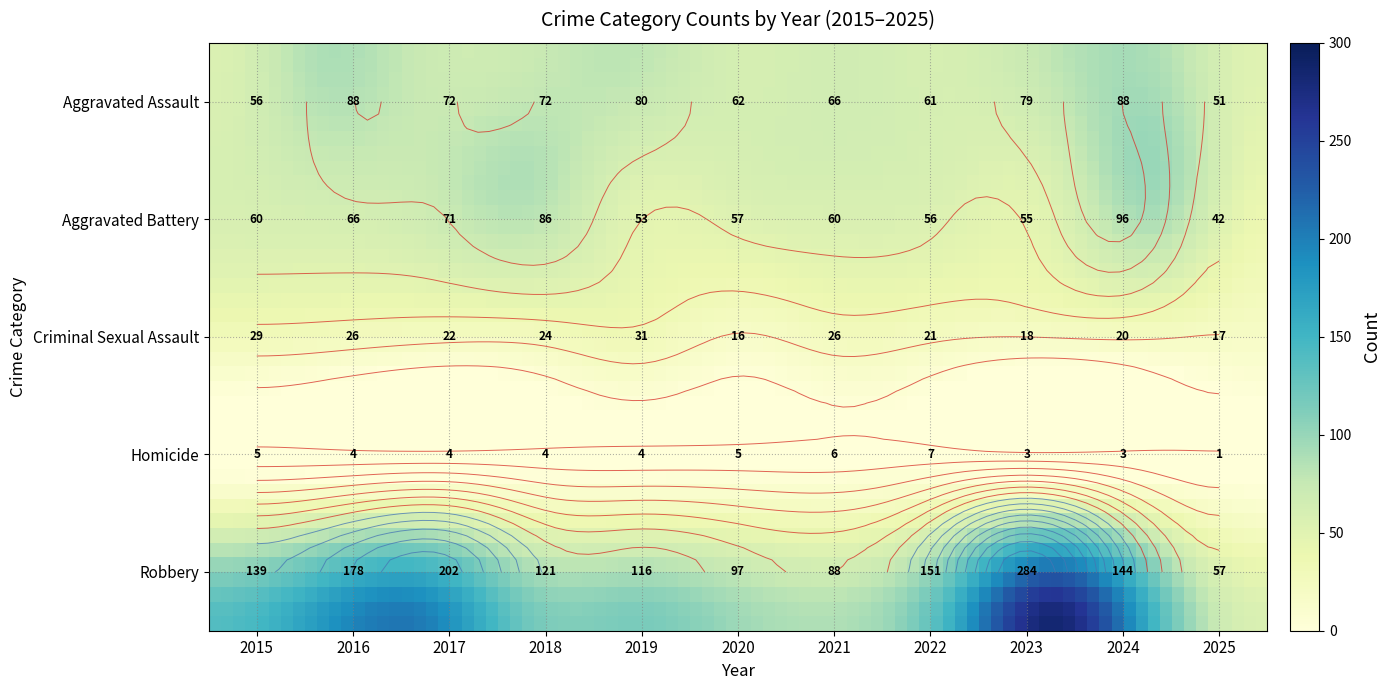

Reading left to right, transcribe all the data shown in this chart.

Aggravated Assault: 2015=56	2016=88	2017=72	2018=72	2019=80	2020=62	2021=66	2022=61	2023=79	2024=88	2025=51
Aggravated Battery: 2015=60	2016=66	2017=71	2018=86	2019=53	2020=57	2021=60	2022=56	2023=55	2024=96	2025=42
Criminal Sexual Assault: 2015=29	2016=26	2017=22	2018=24	2019=31	2020=16	2021=26	2022=21	2023=18	2024=20	2025=17
Homicide: 2015=5	2016=4	2017=4	2018=4	2019=4	2020=5	2021=6	2022=7	2023=3	2024=3	2025=1
Robbery: 2015=139	2016=178	2017=202	2018=121	2019=116	2020=97	2021=88	2022=151	2023=284	2024=144	2025=57